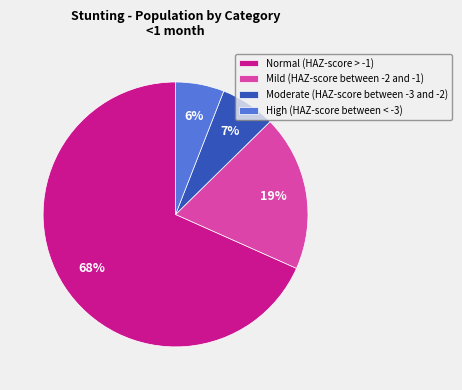

Is the sum of Mild (HAZ-score between -2 and -1) and Moderate (HAZ-score between -3 and -2) greater than half?

No